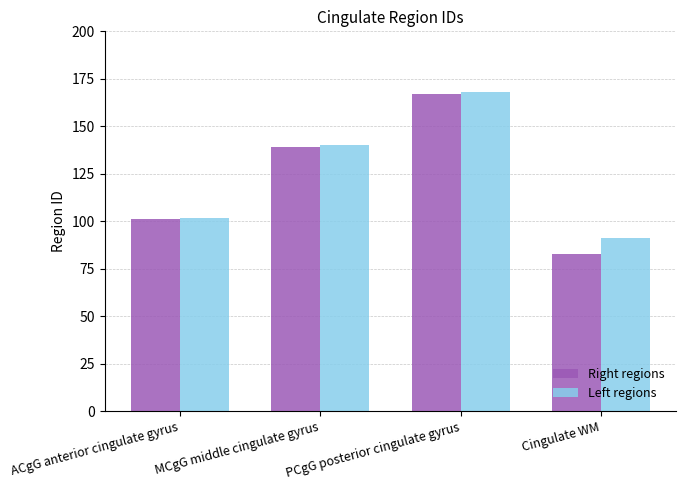

What is the difference between the Right regions values at ACgG anterior cingulate gyrus and MCgG middle cingulate gyrus?

38